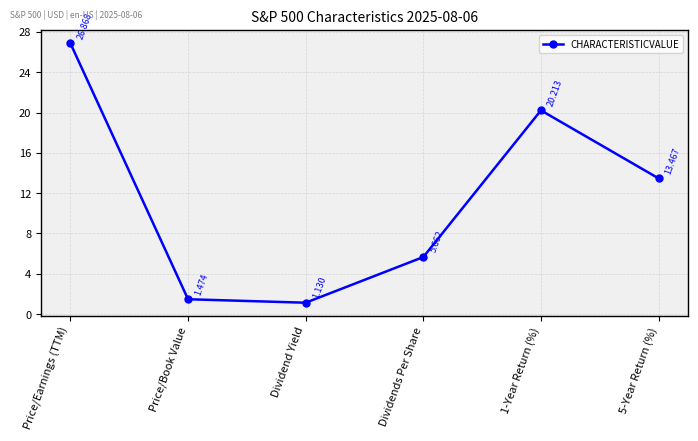

Which label corresponds to the largest value in the chart?

Price/Earnings (TTM)